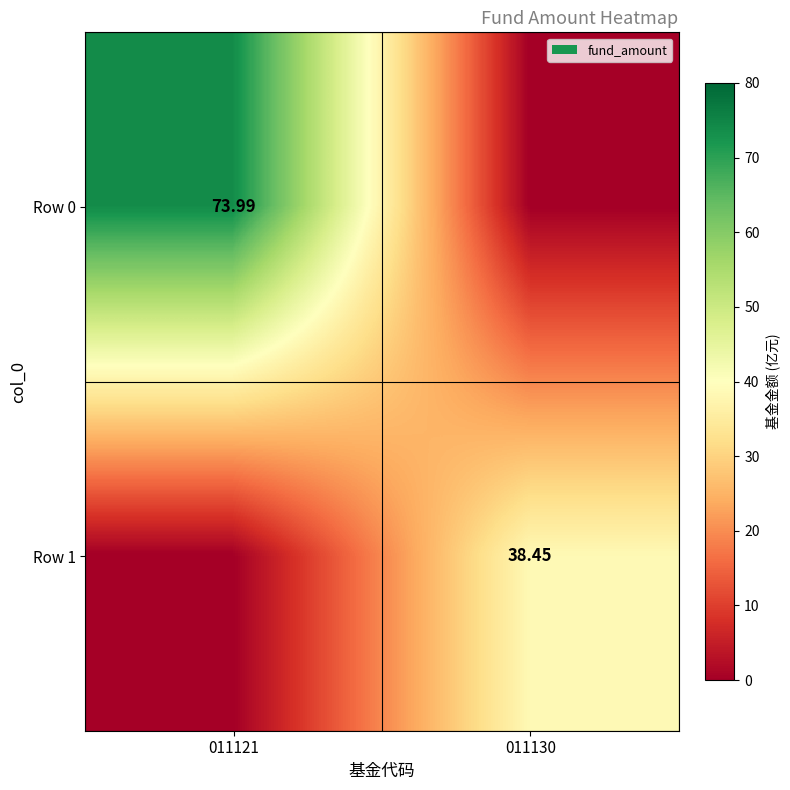

What is the difference between the maximum and minimum values in the Row 1 series?

38.5